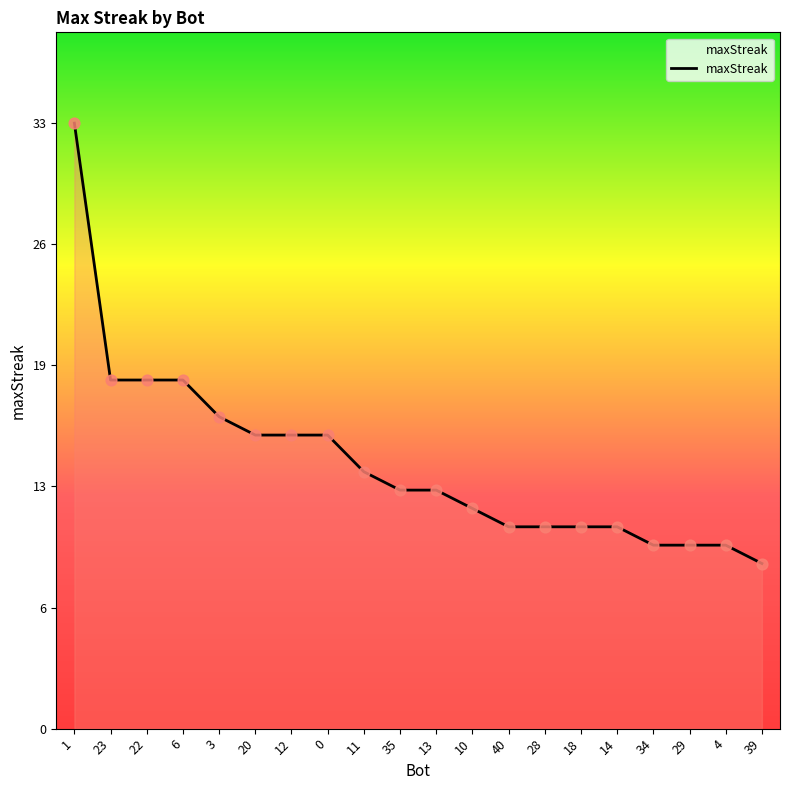

What is the ratio of the value at 34 to the value at 14?

0.9